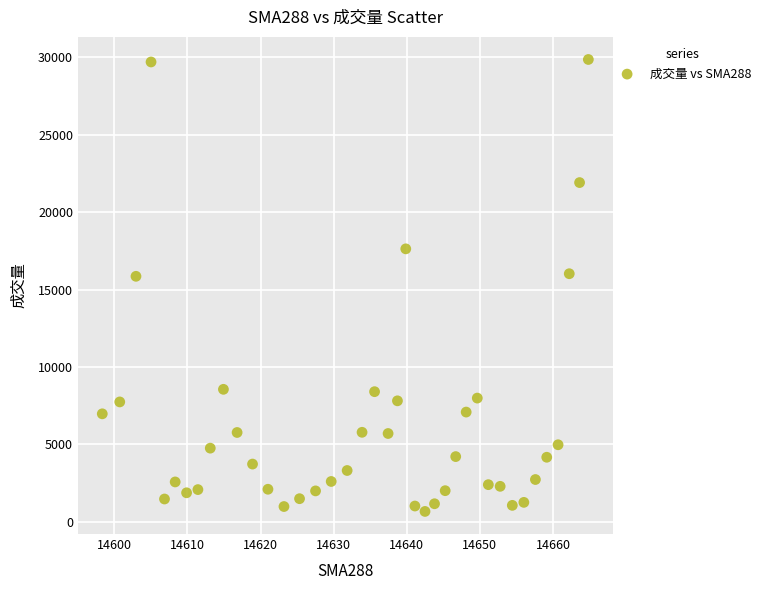

What is the range of Y values (max minus min)?

29161